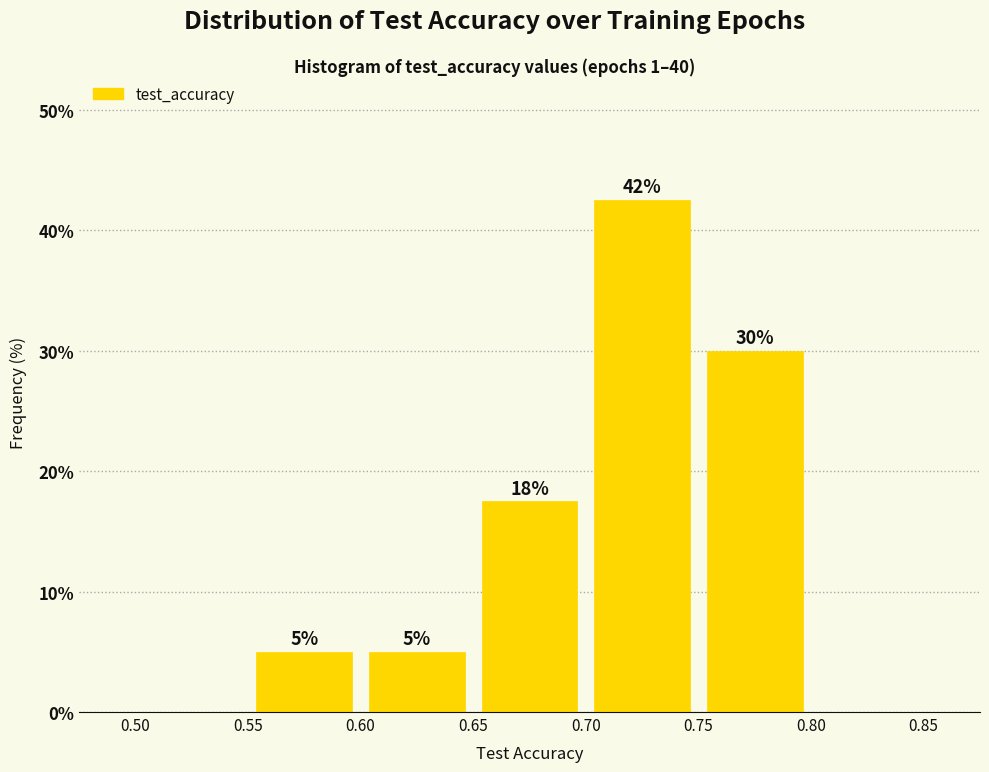

Which range on the x-axis has the tallest bar?

0.70 to 0.75